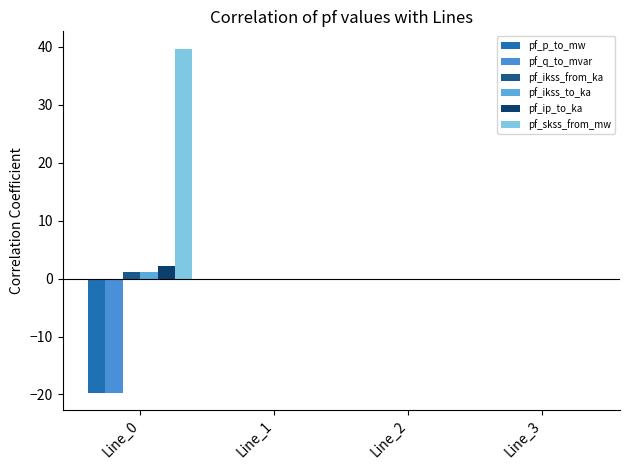

How many distinct data groups are displayed?

6